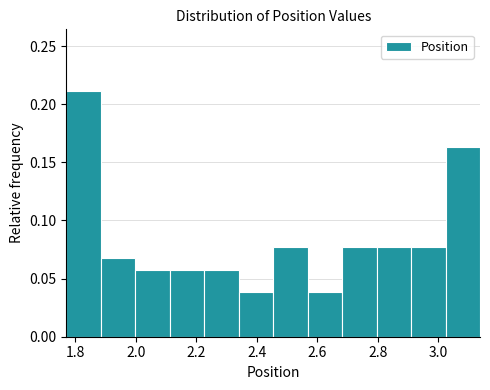

Which range on the x-axis has the tallest bar?

1.78 to 1.88